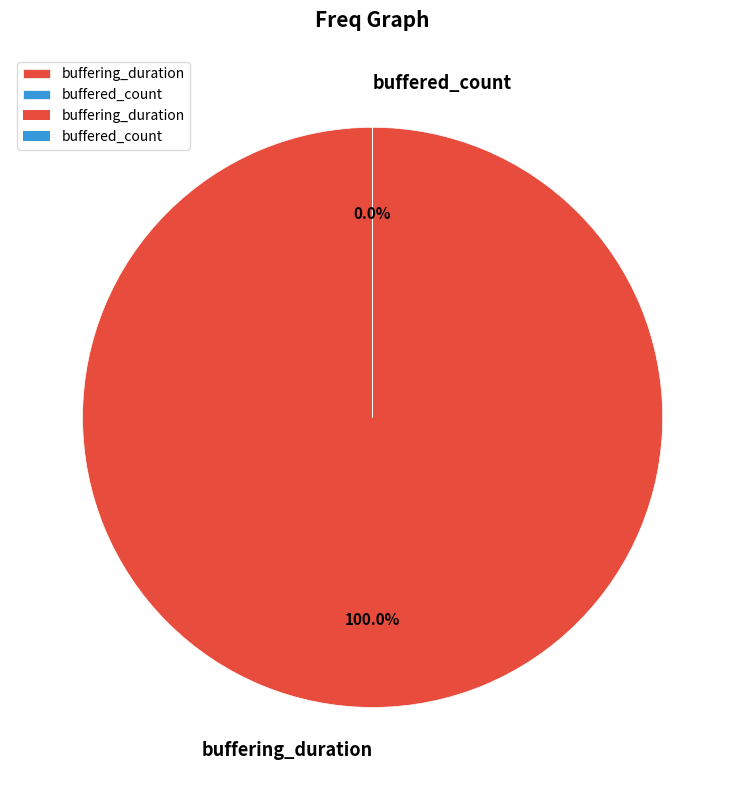

Between buffering_duration and buffered_count, which is larger?

buffering_duration